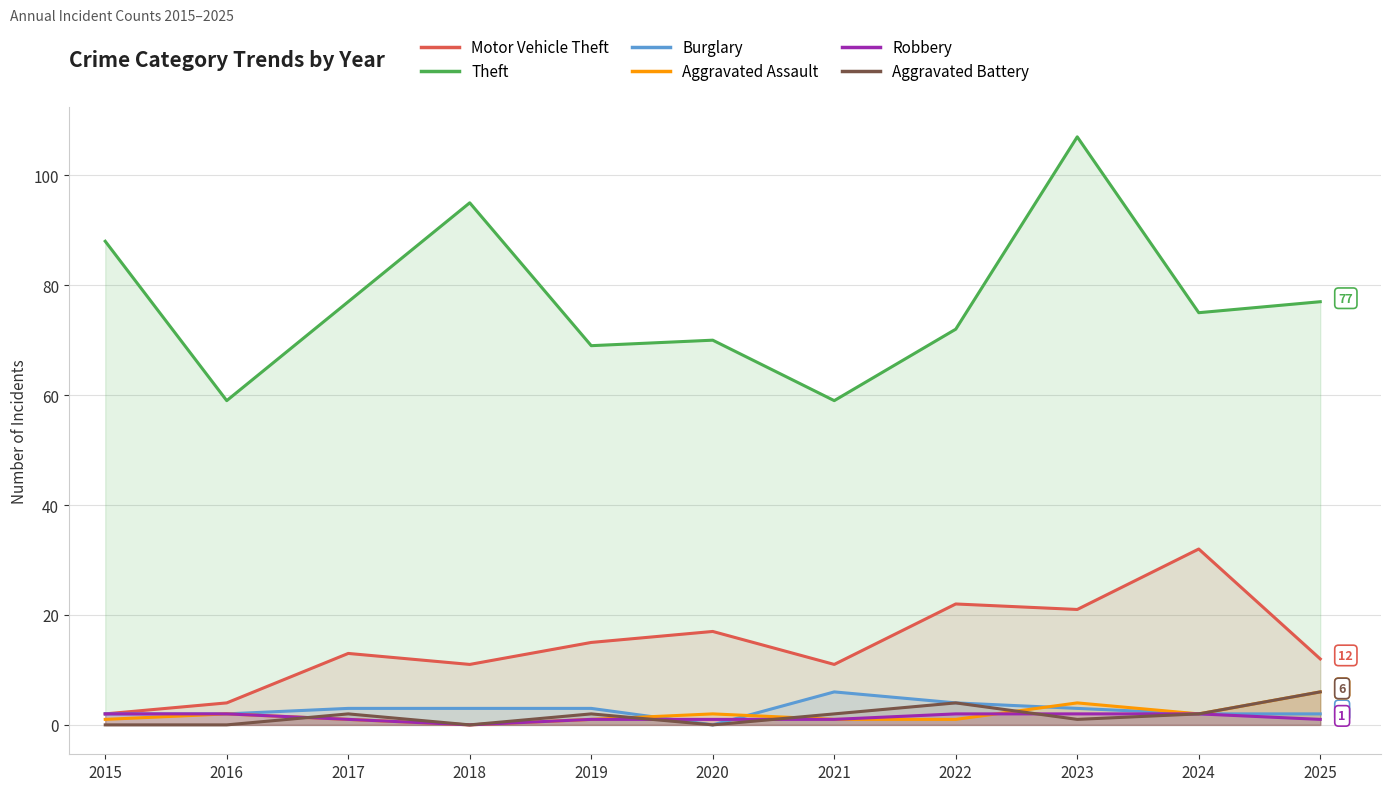

True or false: Aggravated Assault has more than 0 points higher than both neighbors.

True